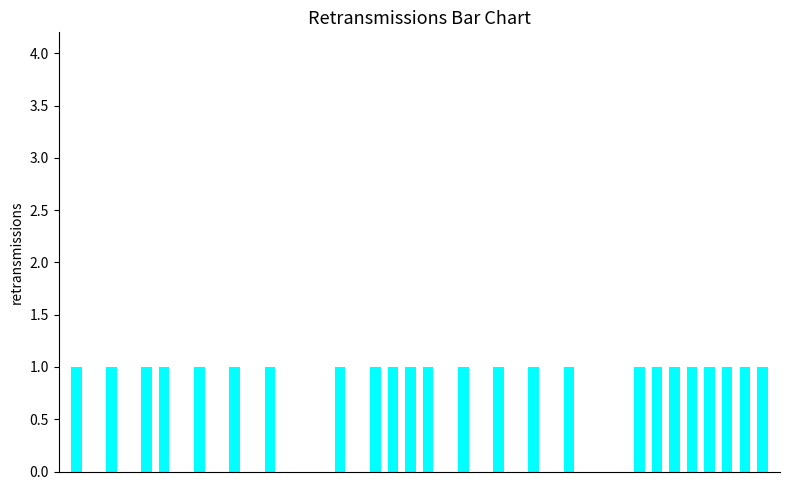

What is the sum of all values?

24